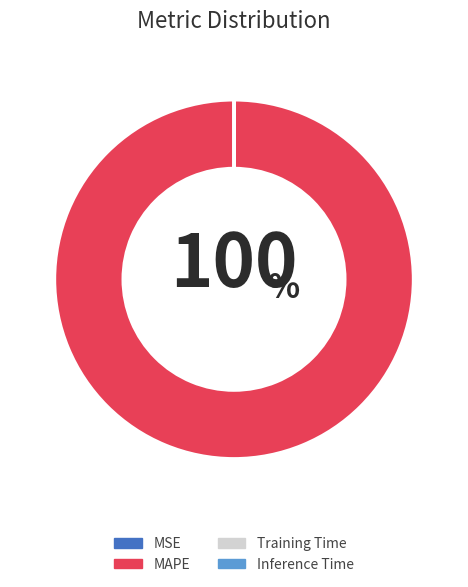

True or false: MAPE accounts for 100% of the total.

True